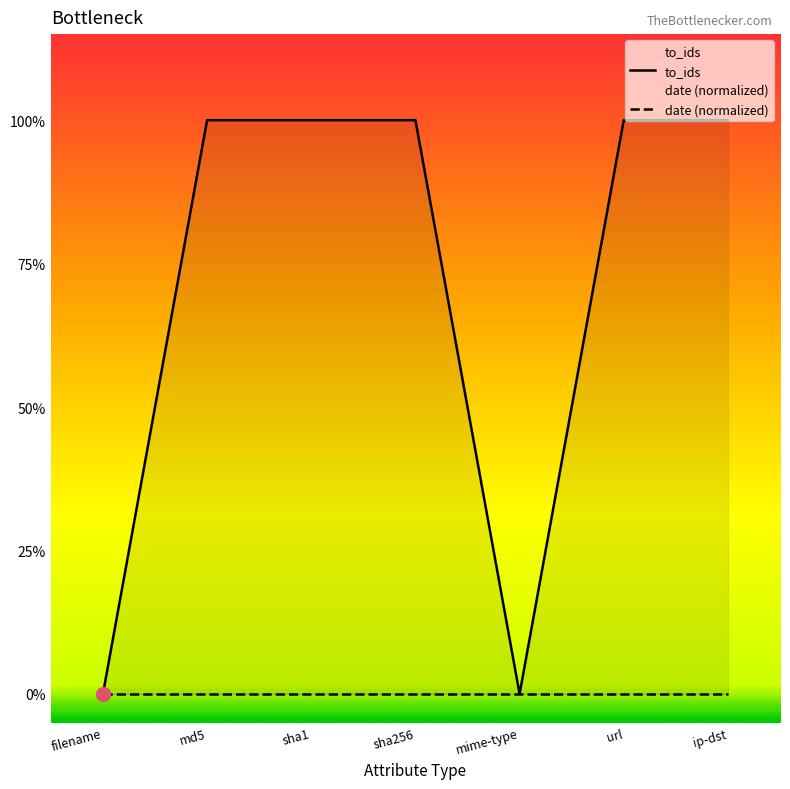

How many series are shown in this chart?

2